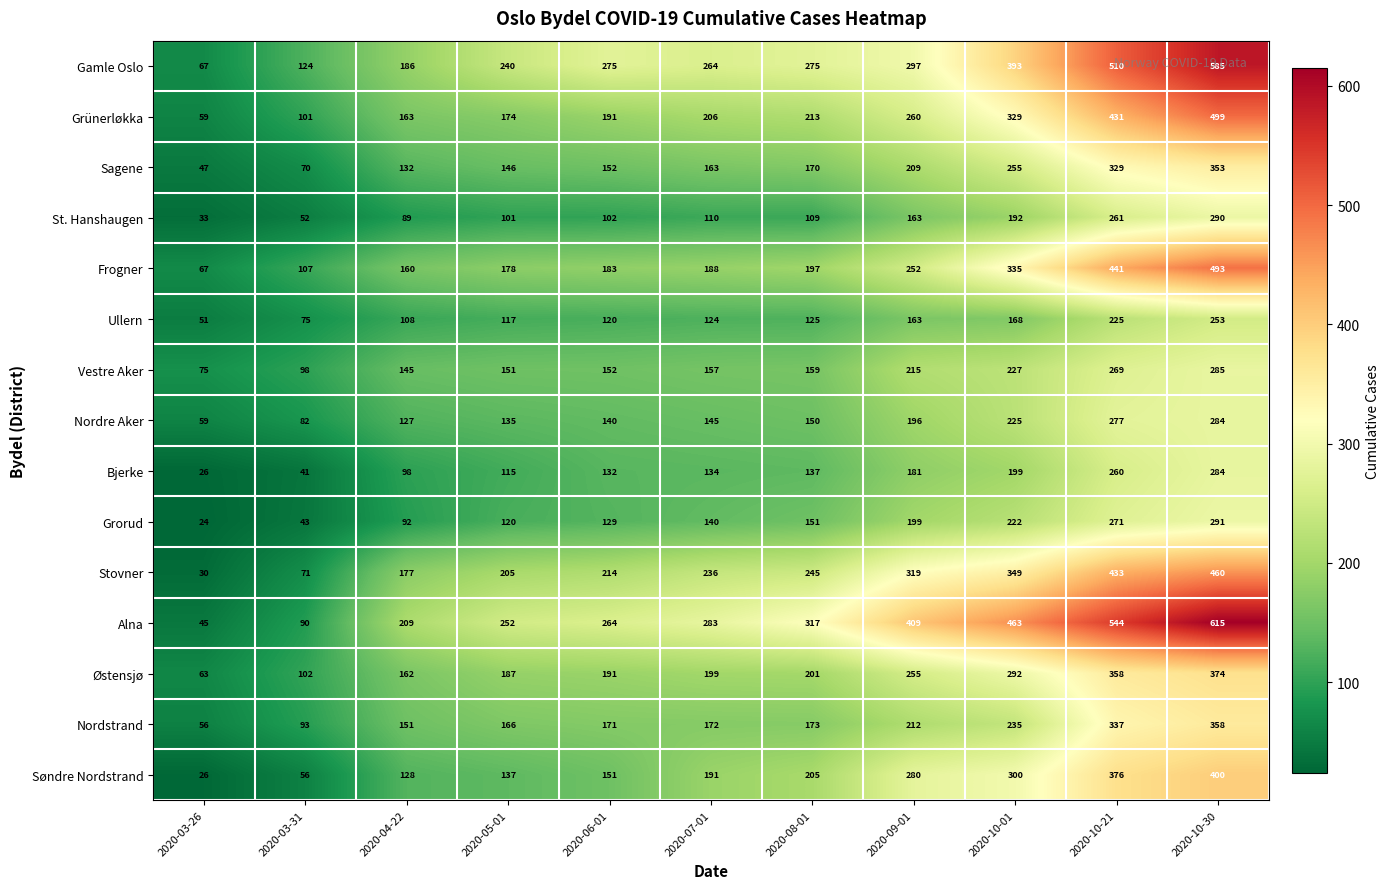

At 2020-10-01, list the series in order from largest to smallest.

Alna, Gamle Oslo, Stovner, Frogner, Grünerløkka, Søndre Nordstrand, Østensjø, Sagene, Nordstrand, Vestre Aker, Nordre Aker, Grorud, Bjerke, St. Hanshaugen, Ullern